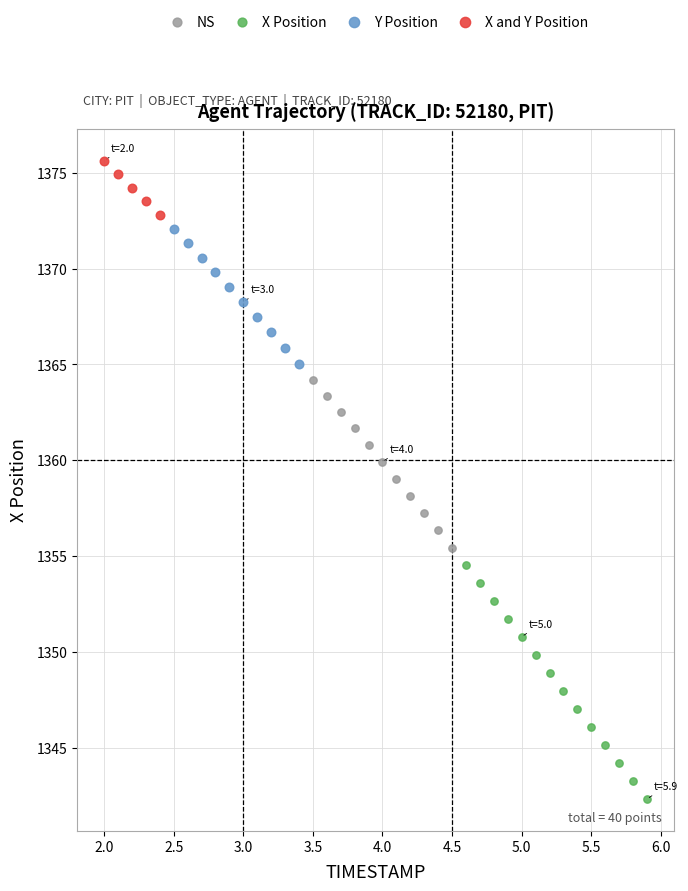

Which series contains the highest Y value?

X and Y Position